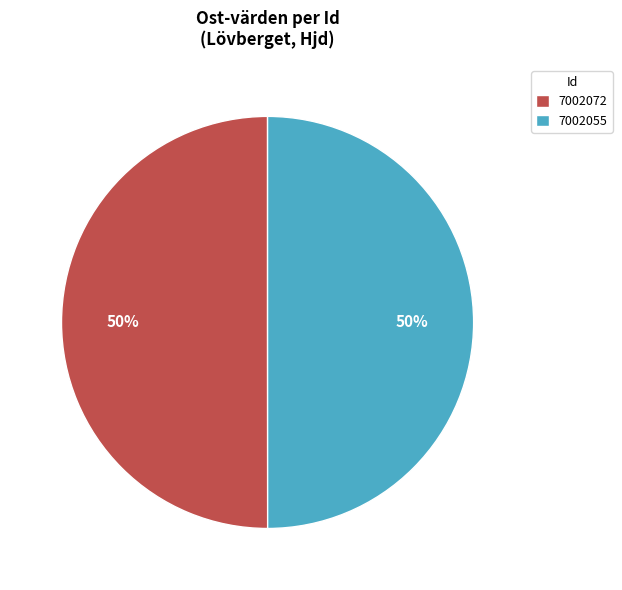

True or false: 7002055 accounts for 36% of the total.

False